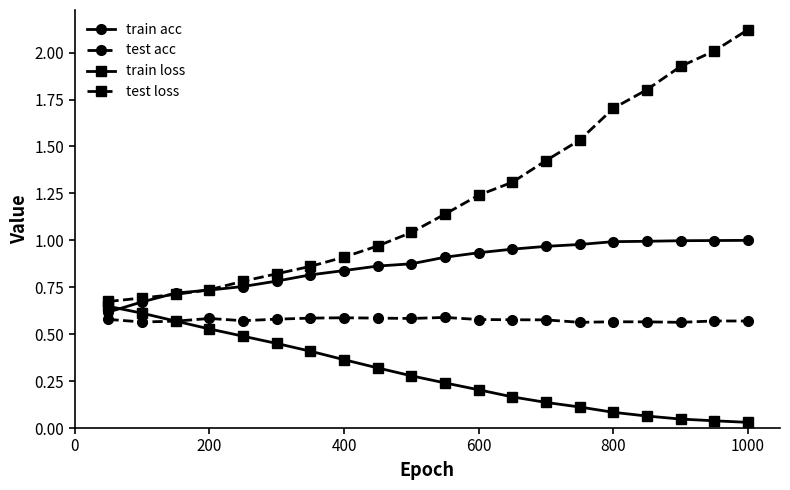

Rank the series by their average value, from highest to lowest.

test loss, train acc, test acc, train loss